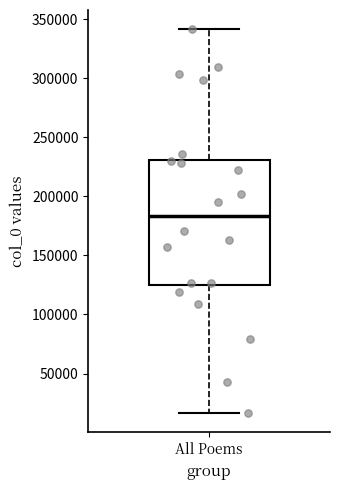

Transcribe this box plot: give where the median line is, the range the box spans, and where the two whiskers end, as read against the y-axis. The values are not printed on the chart, so give them approximately, as read against the axis.

median 185000, box 125000 to 230000, whiskers 15000 to 340000